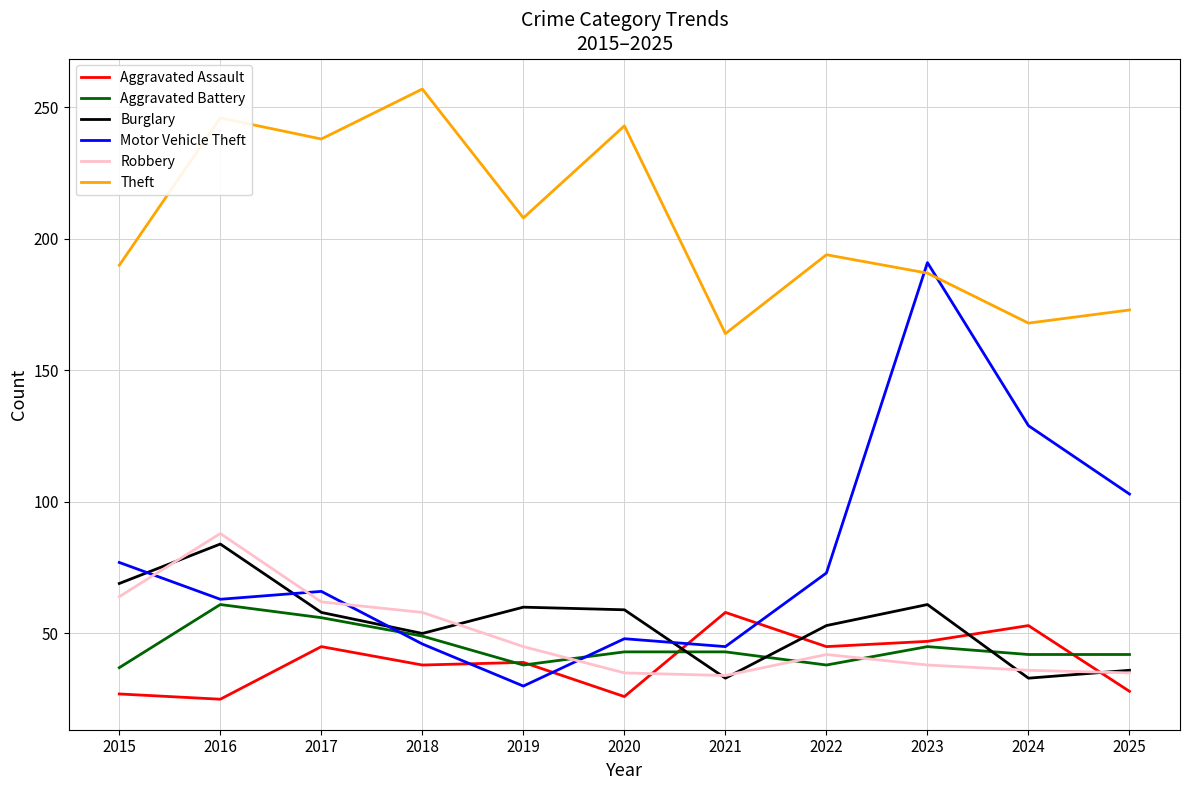

True or false: Motor Vehicle Theft has a value of 30 at 2019.

True